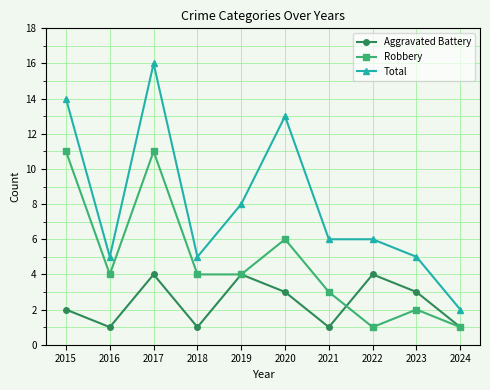

What is the value of the Aggravated Battery point at the 5th from the left?

4